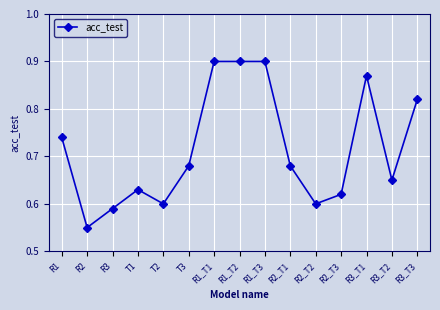

What is the difference between the values at R2_T1 and R1_T3?

0.2